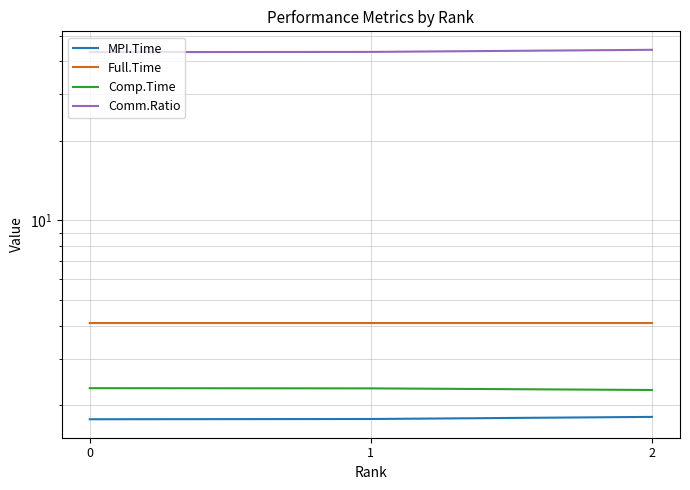

What is the total value across all series at 1?

51.6